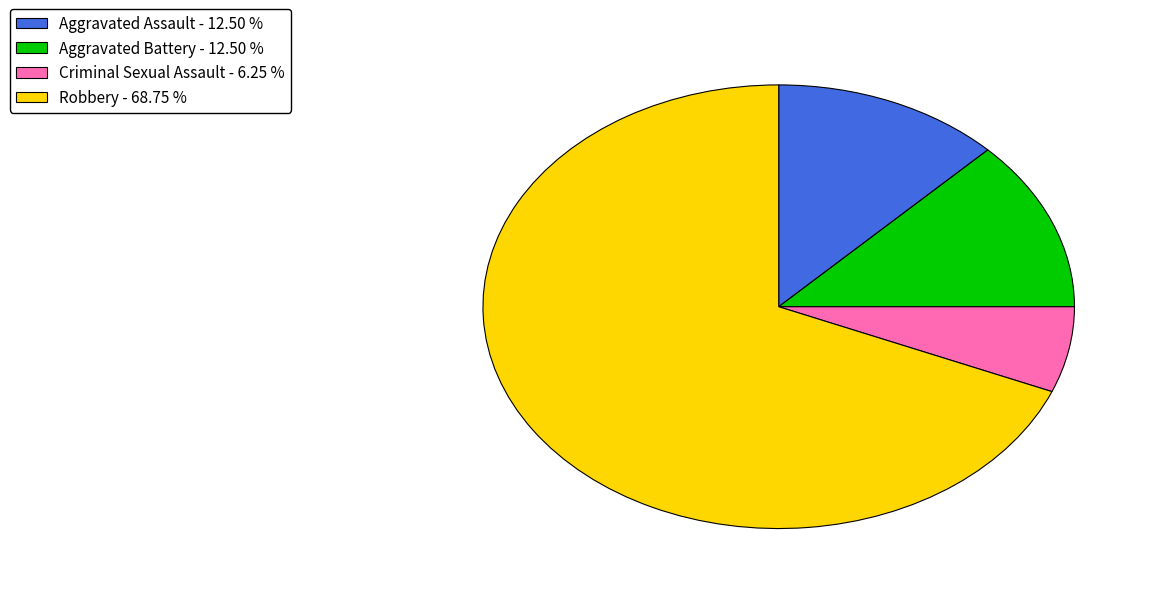

Is the sum of Robbery and Aggravated Assault greater than half?

Yes